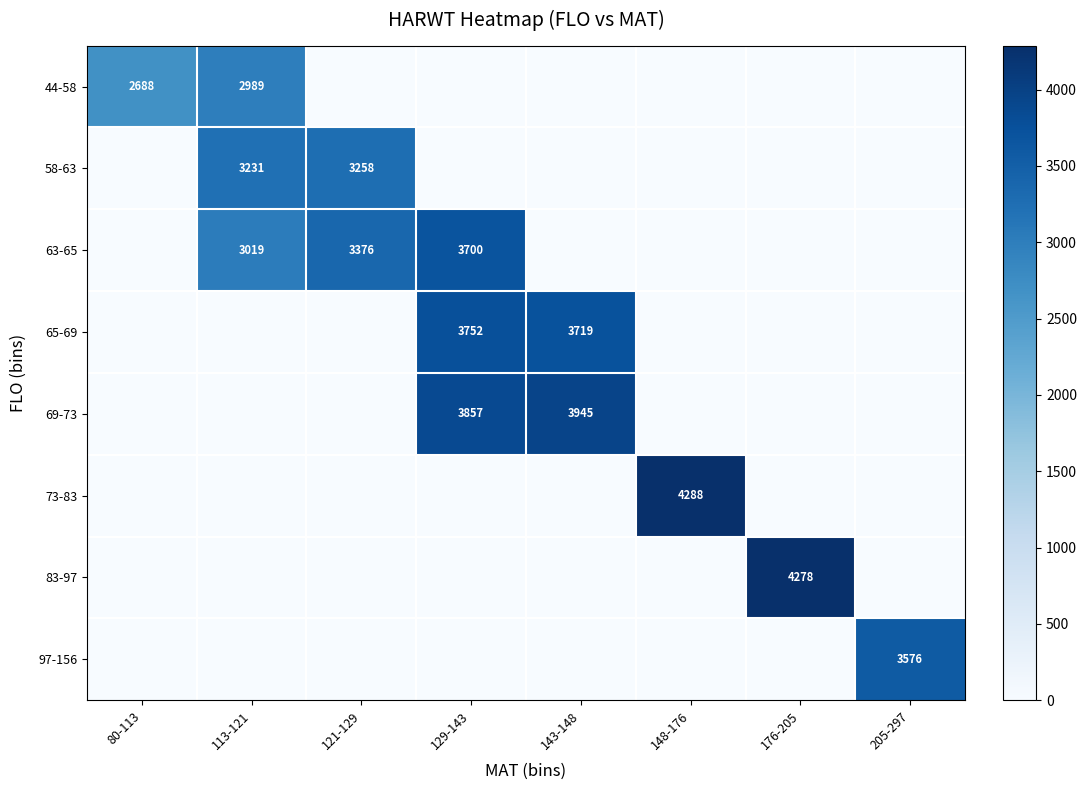

True or false: 83-97 has a value of 2188 at 176-205.

False